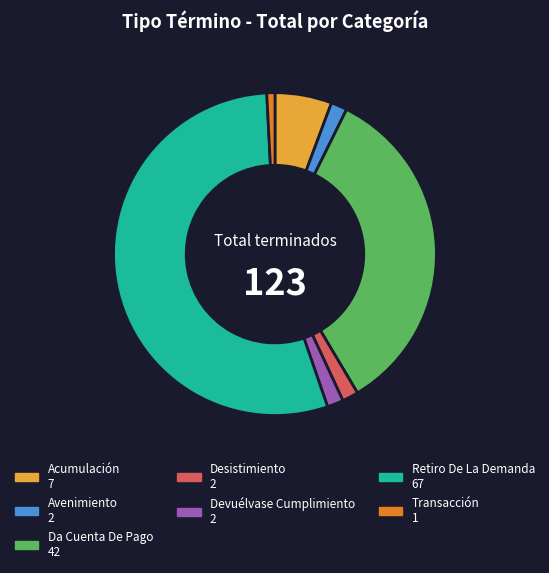

Is the sum of Acumulación and Da Cuenta De Pago greater than half?

No